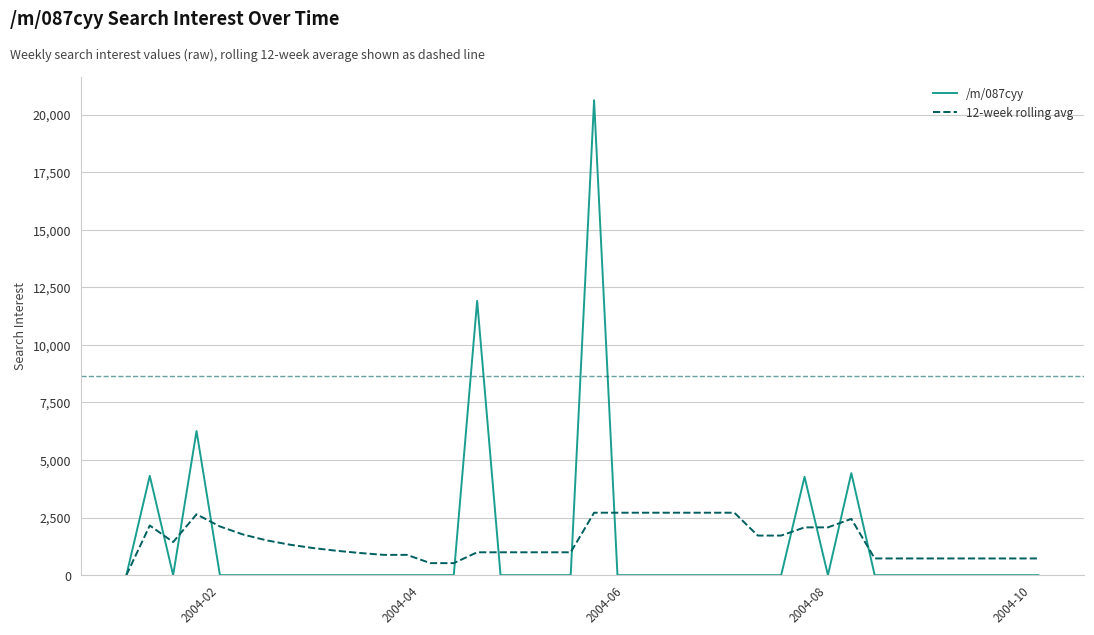

Which series has the widest spread of values?

/m/087cyy